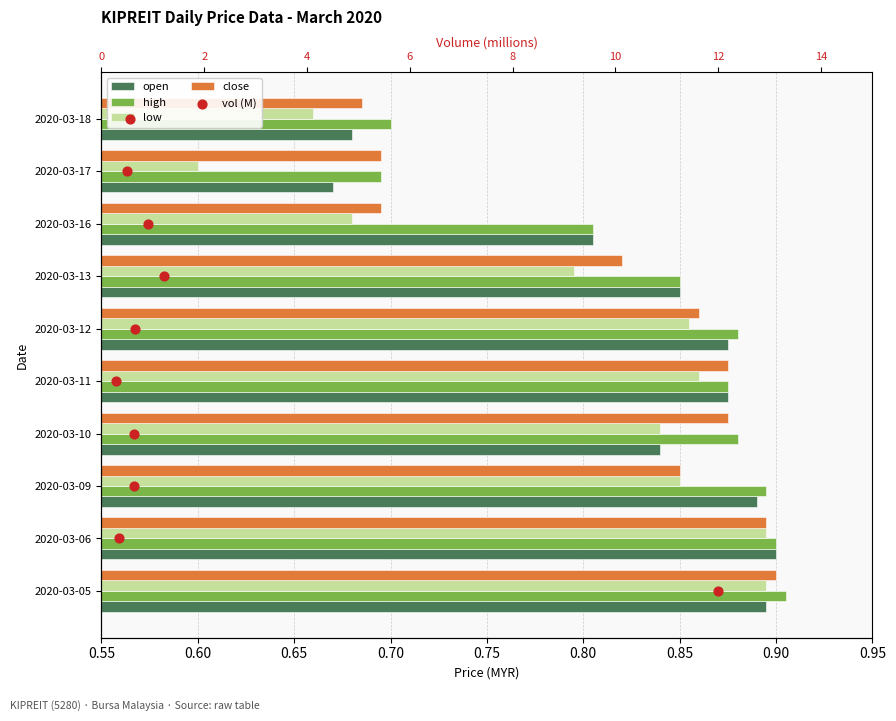

Which series has the largest Y range (max minus min)?

vol (M)